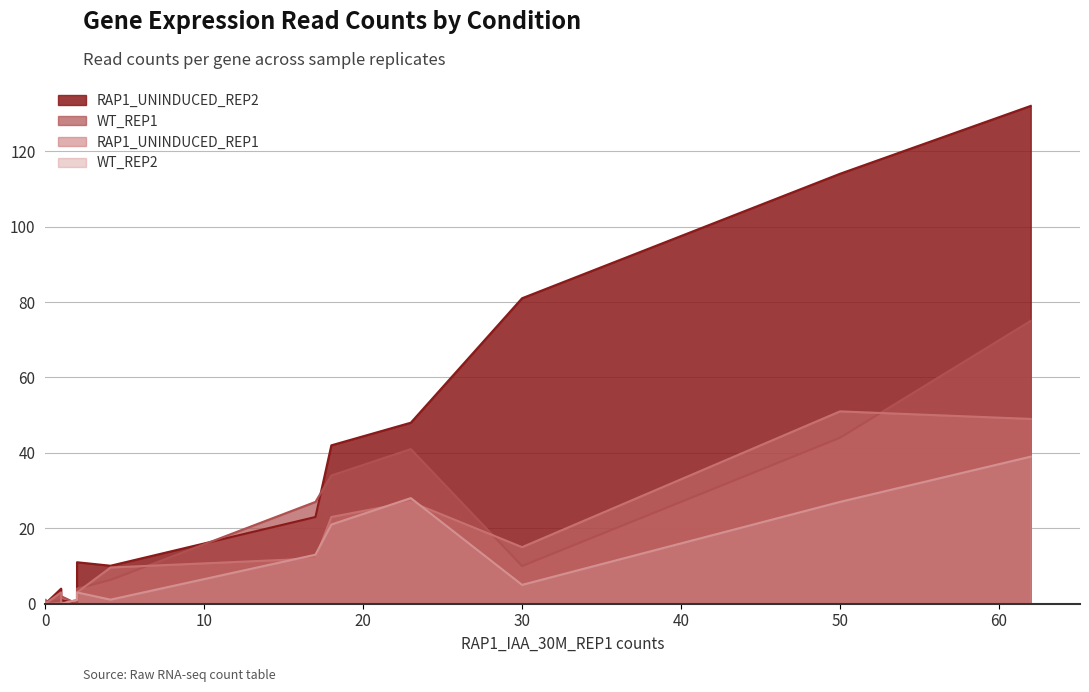

How many distinct data groups are displayed?

4